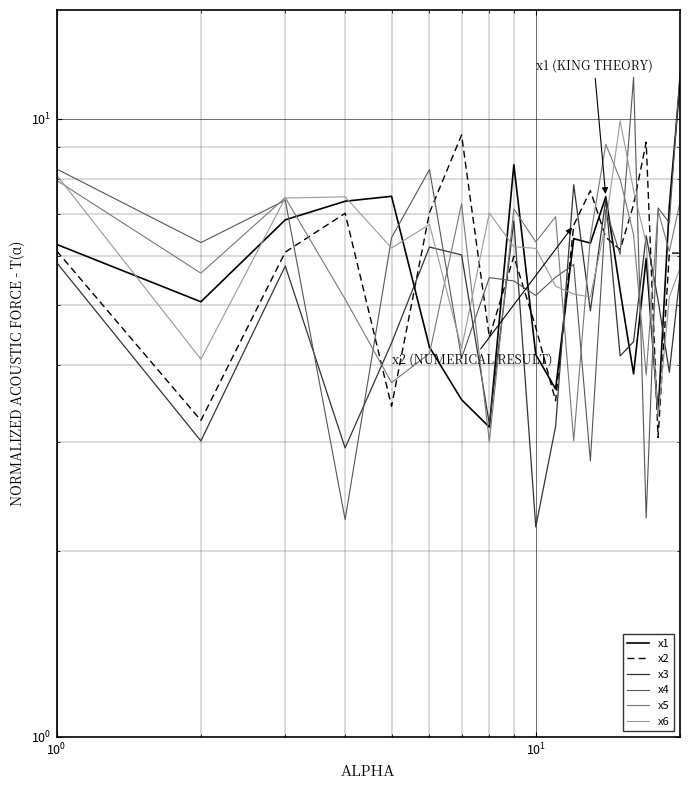

What is the lowest value of the x5 series?

3.0